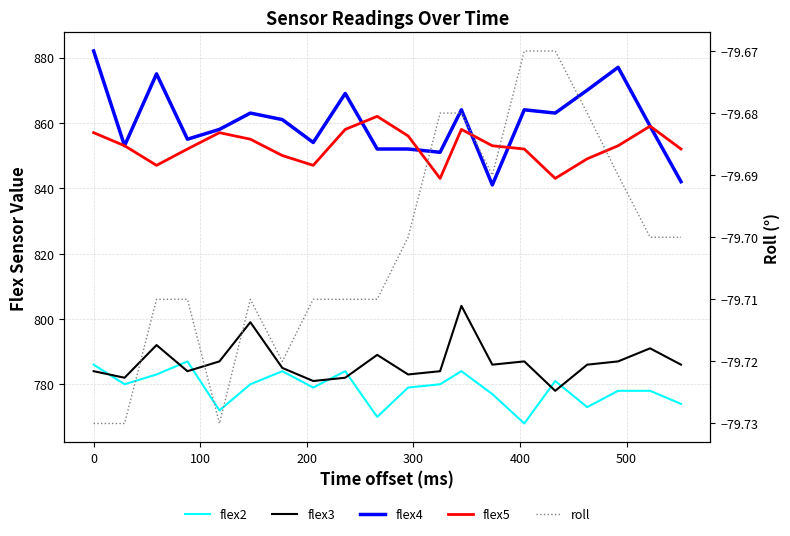

True or false: roll has more than 2 interior local peaks.

False